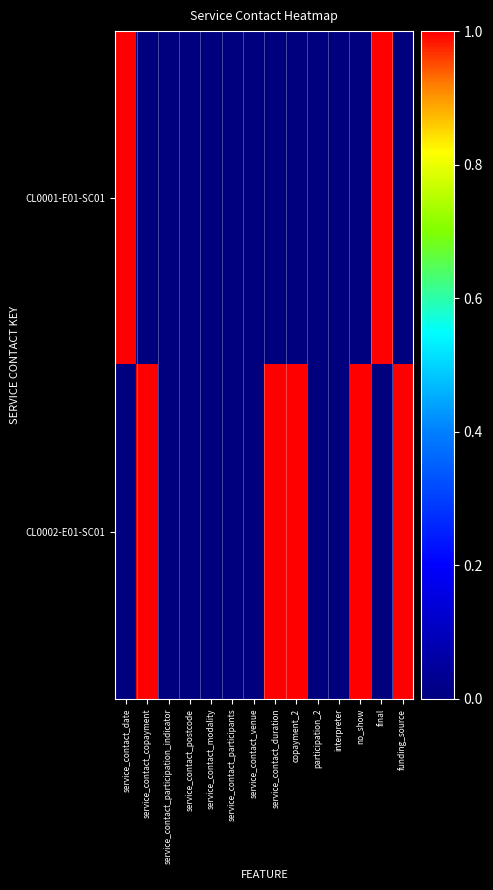

Rank the series by their average value, from lowest to highest.

CL0001-E01-SC01, CL0002-E01-SC01